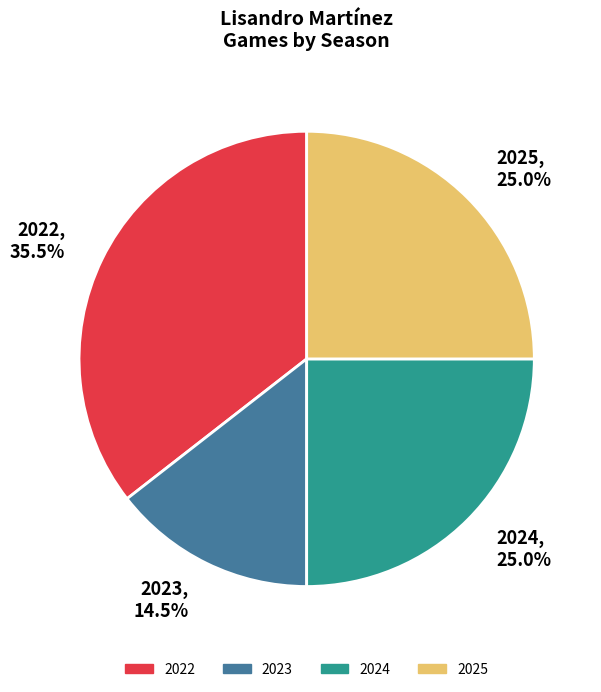

Does 2024 account for over 50% of the chart?

No